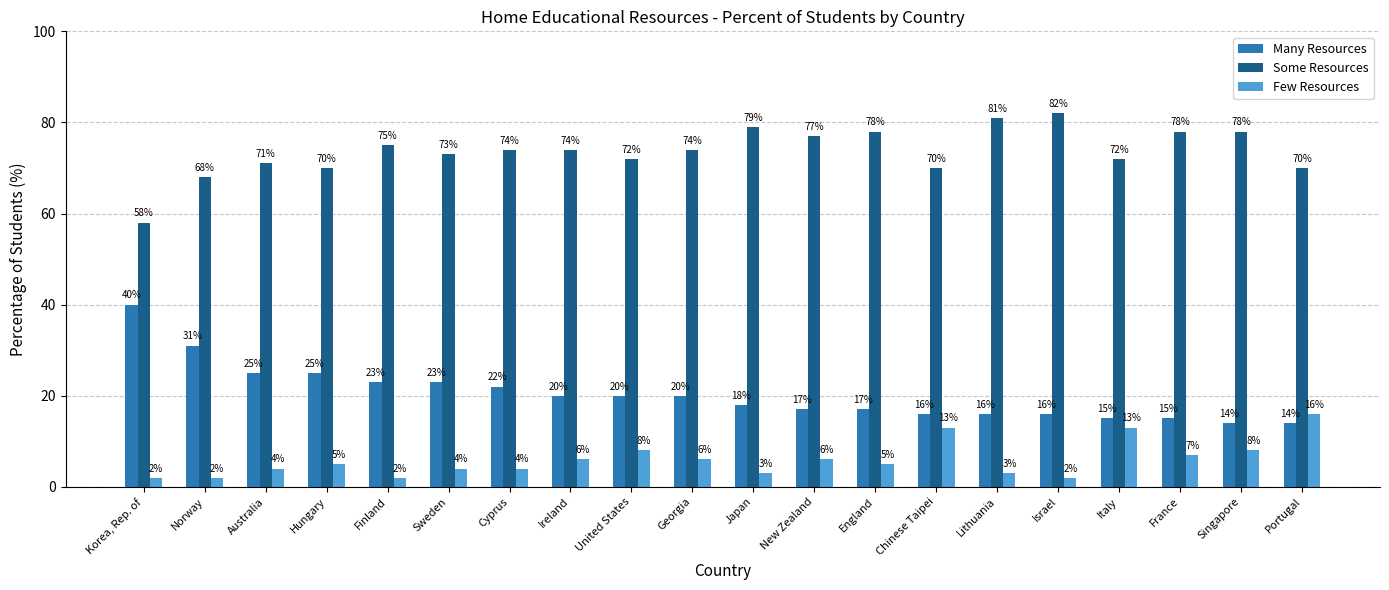

How many groups of bars are there?

20